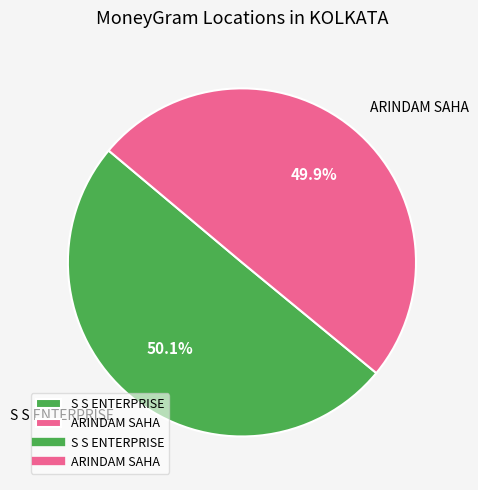

Combined, do S S ENTERPRISE and ARINDAM SAHA account for over 50%?

Yes